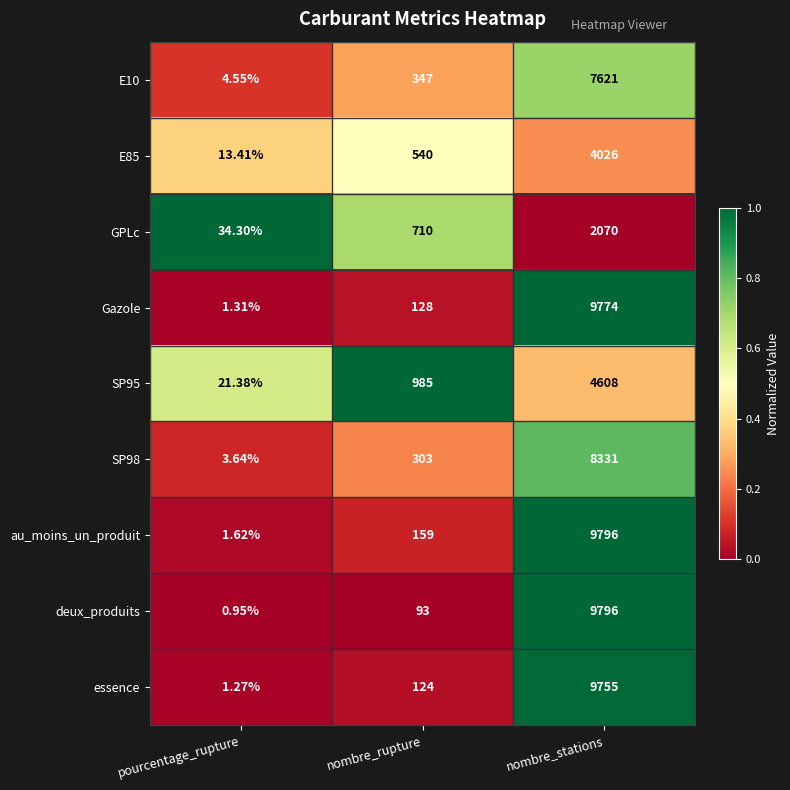

At which category does the chart reach its peak across all series?

nombre_stations